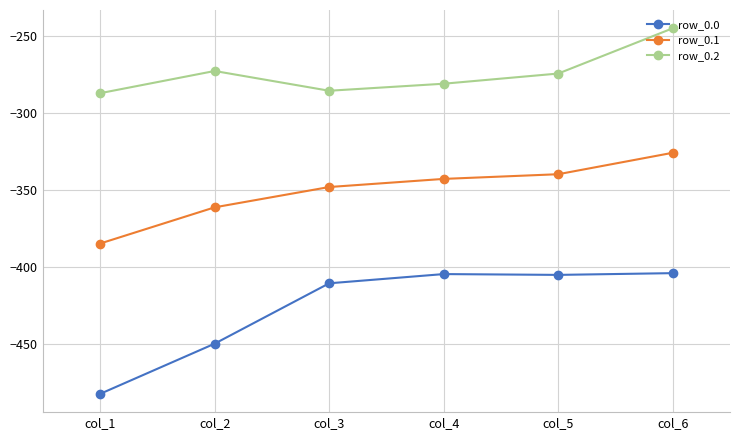

What is the total value across all series at col_5?

-1018.9